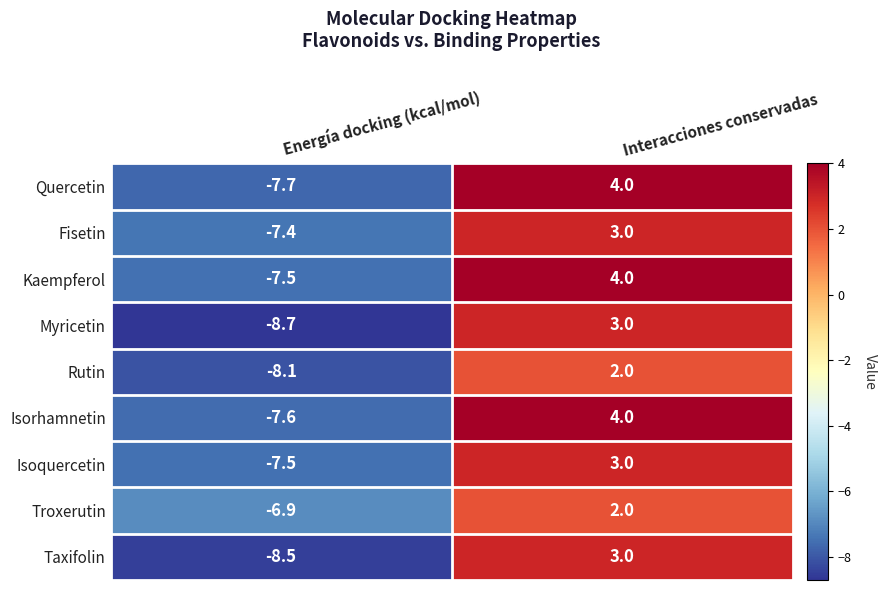

List the labels in order of Rutin value, smallest first.

Energía docking (kcal/mol), Interacciones conservadas